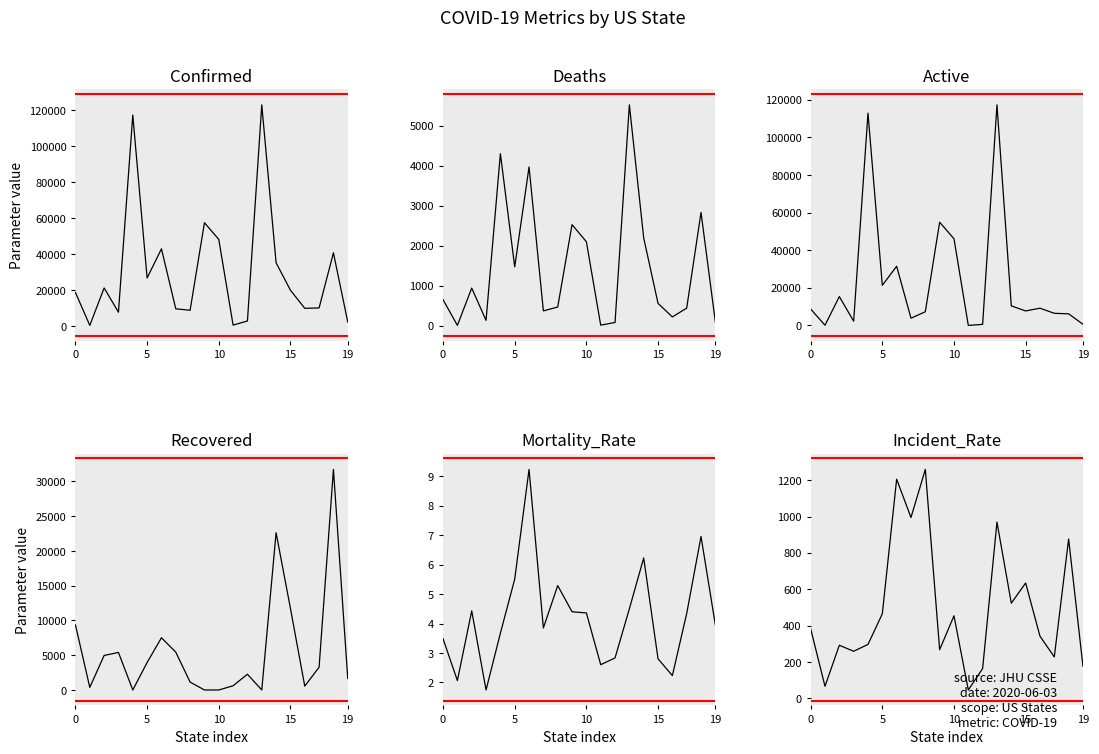

What is the sum of the Active values at 5 and 12?

21930.0